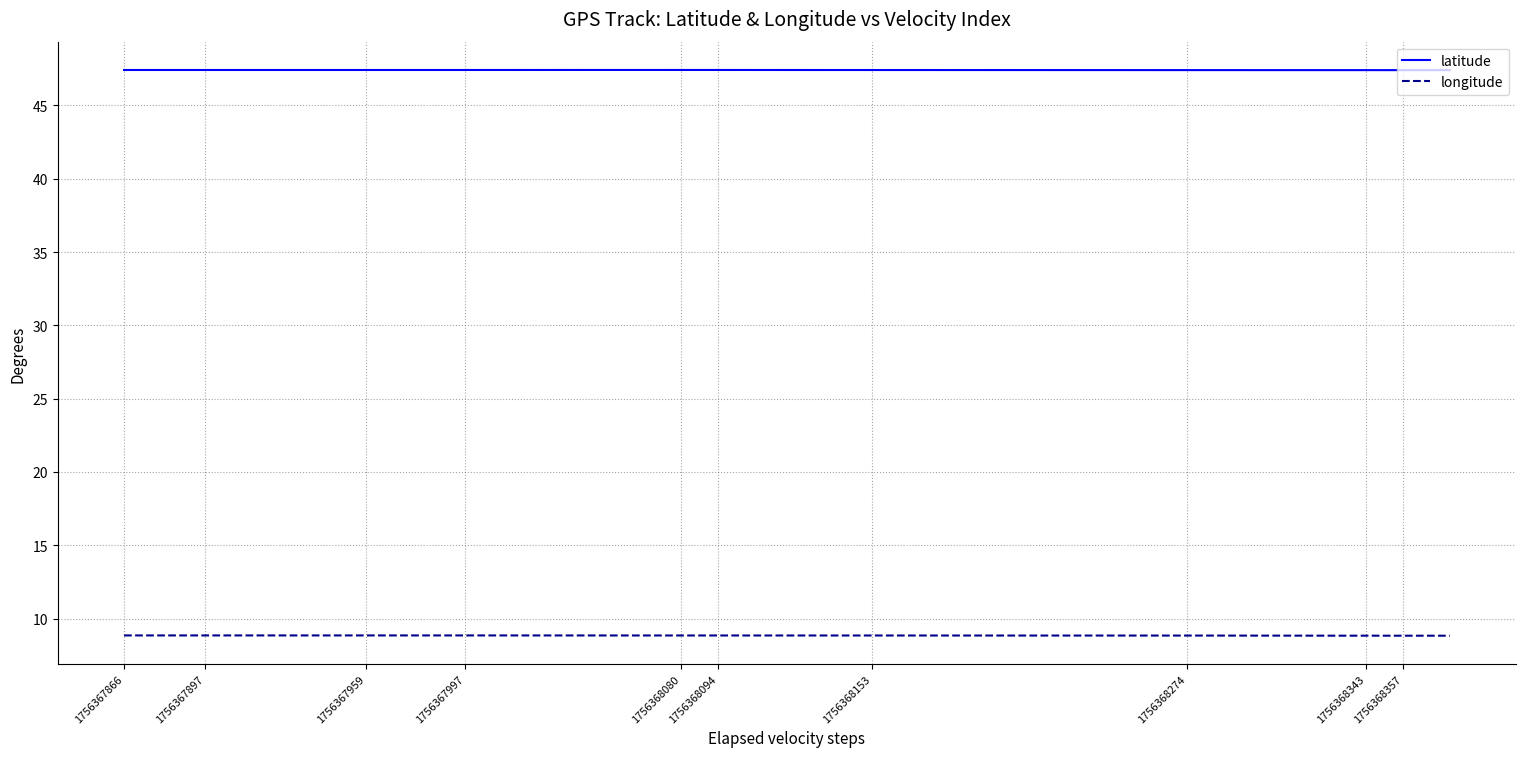

What is the sum of all longitude values?

176.8